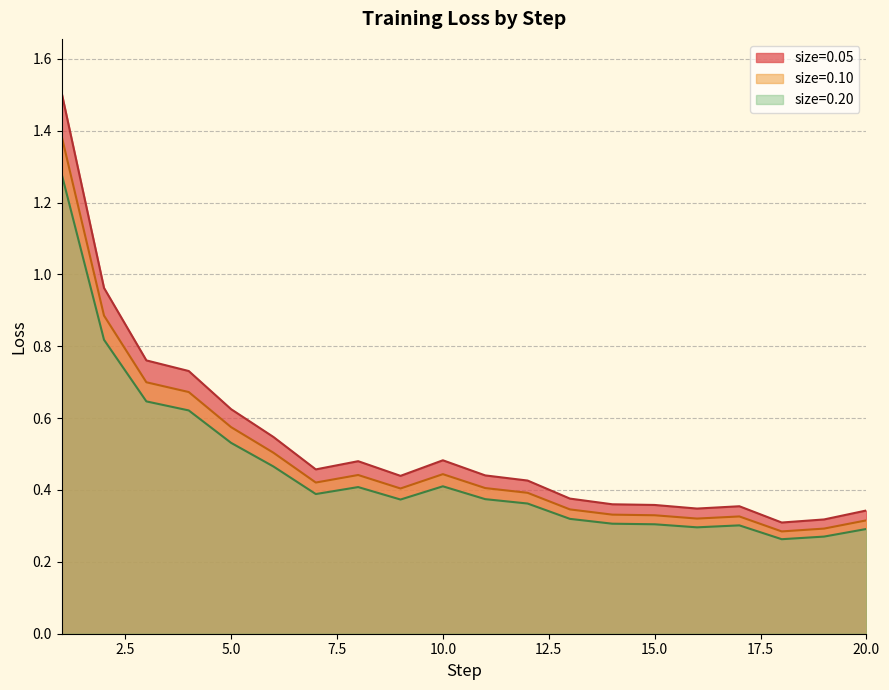

What is the maximum value for size=0.05?

1.5